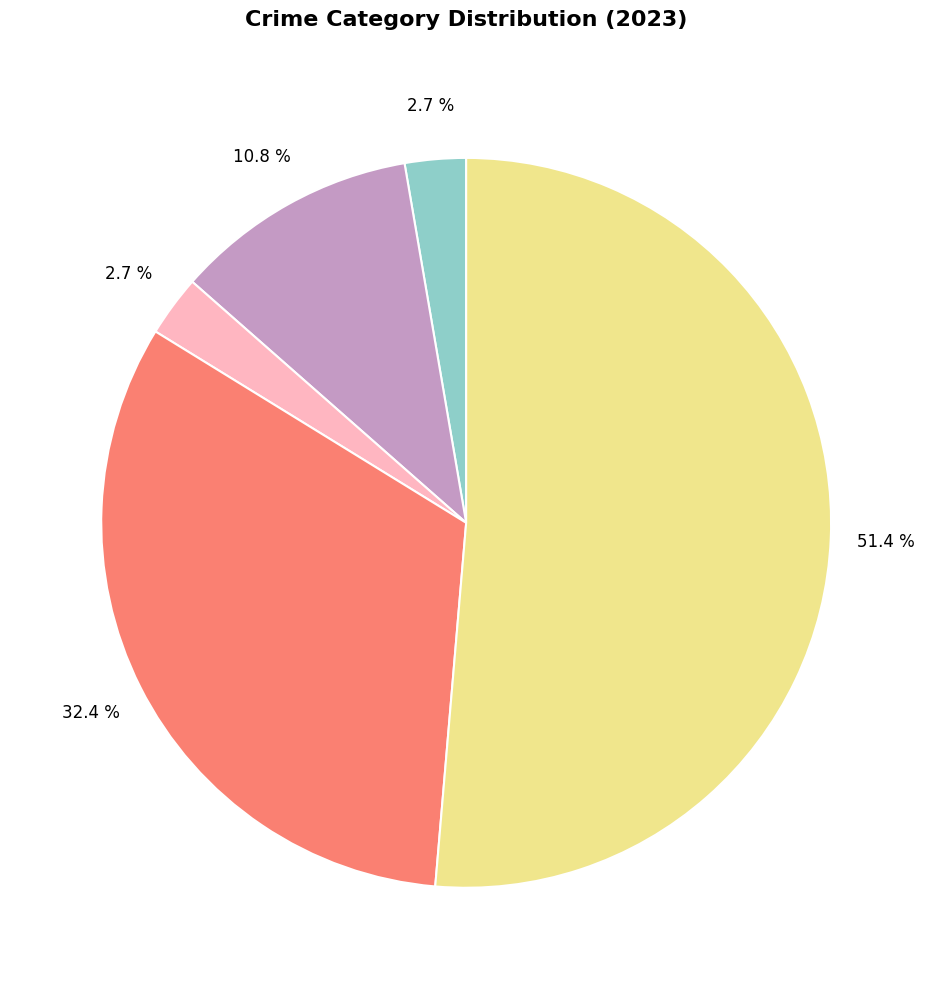

Does any single category account for the majority?

Yes